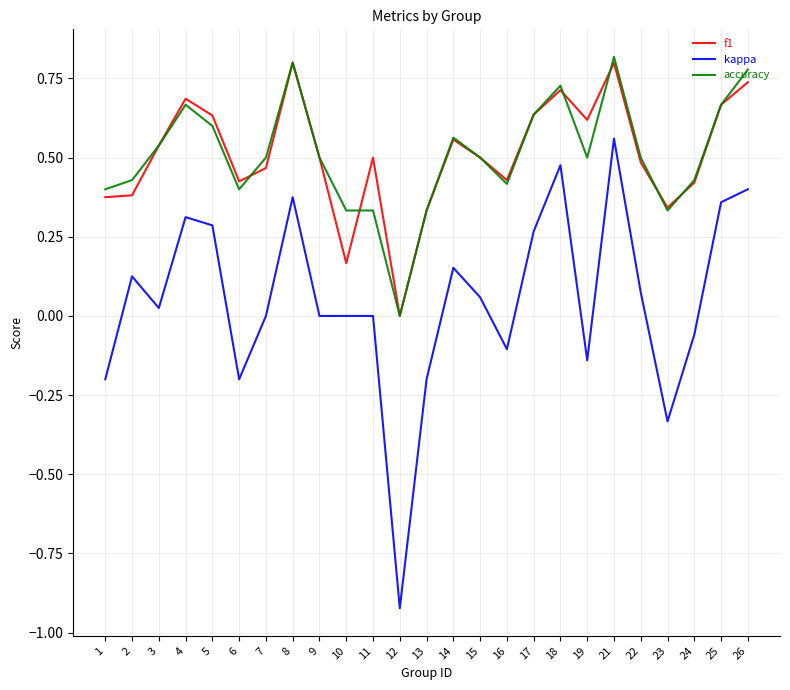

Count the number of data series in this chart.

3